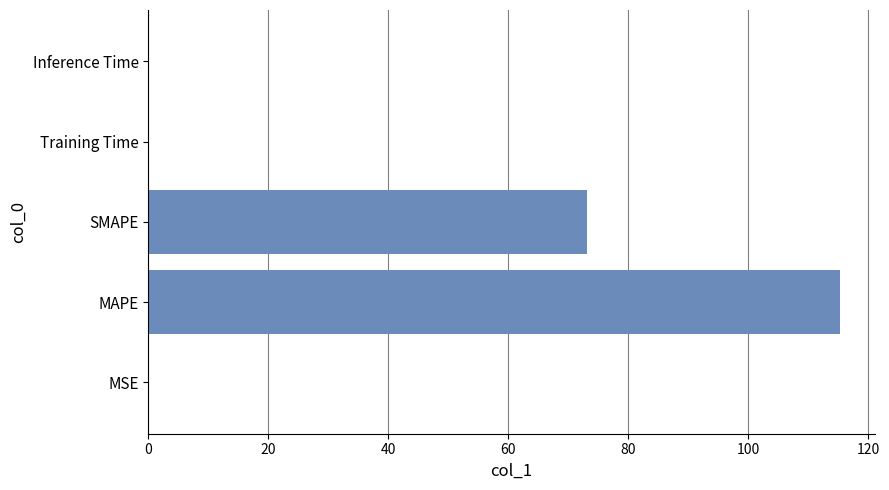

Which has a higher value, MSE or MAPE?

MAPE